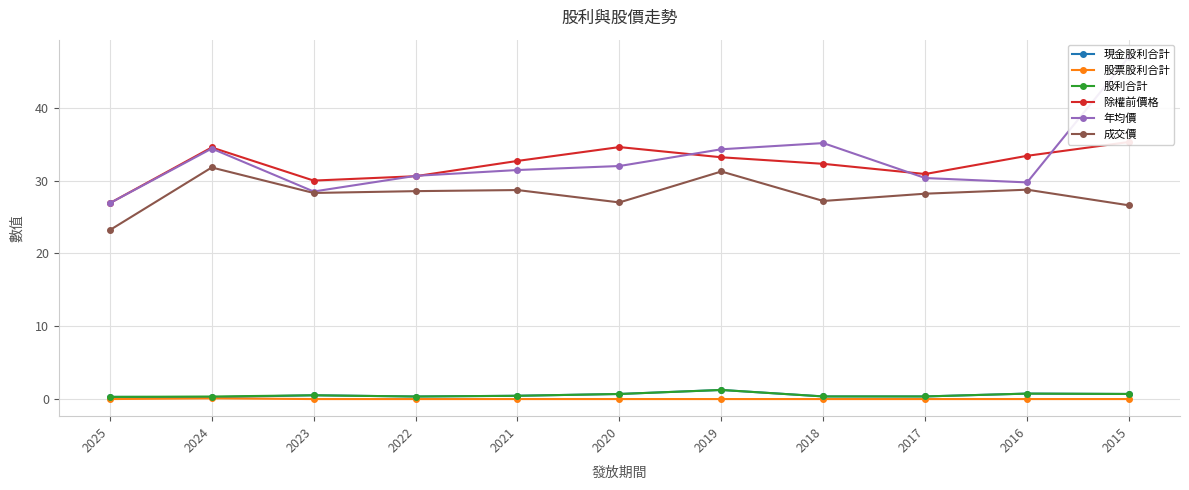

How many lines are shown in the chart?

6